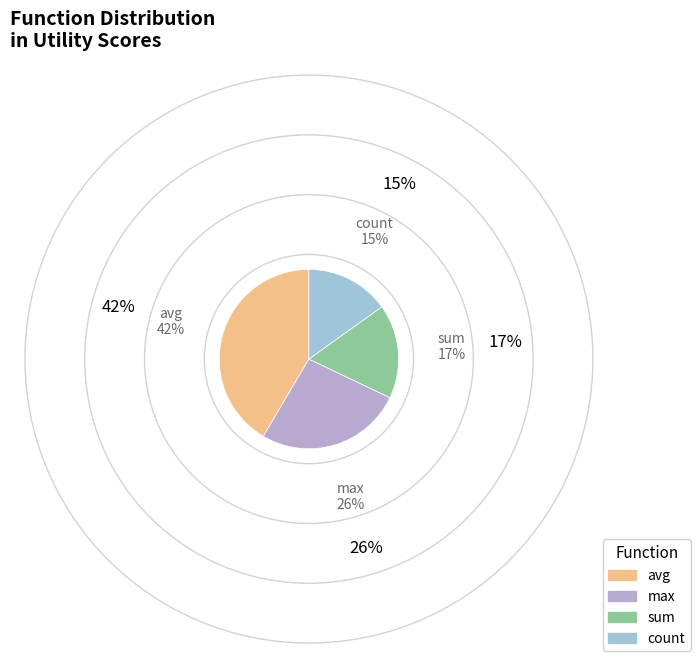

Approximately how many times larger is the value at sum compared to max?

0.6